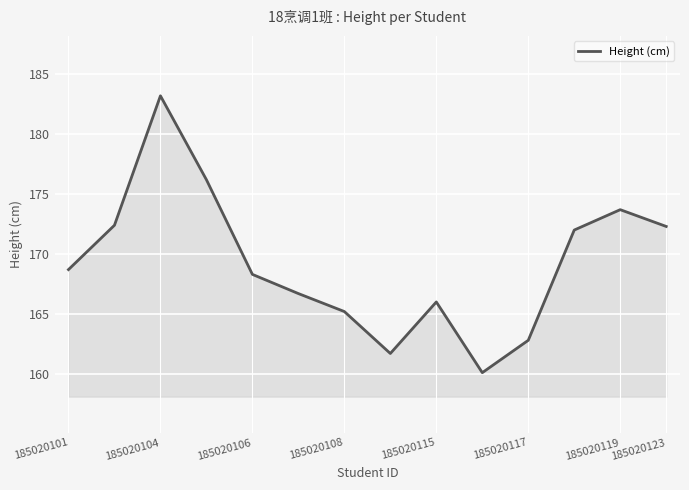

What is the difference between the maximum and minimum values?

23.1